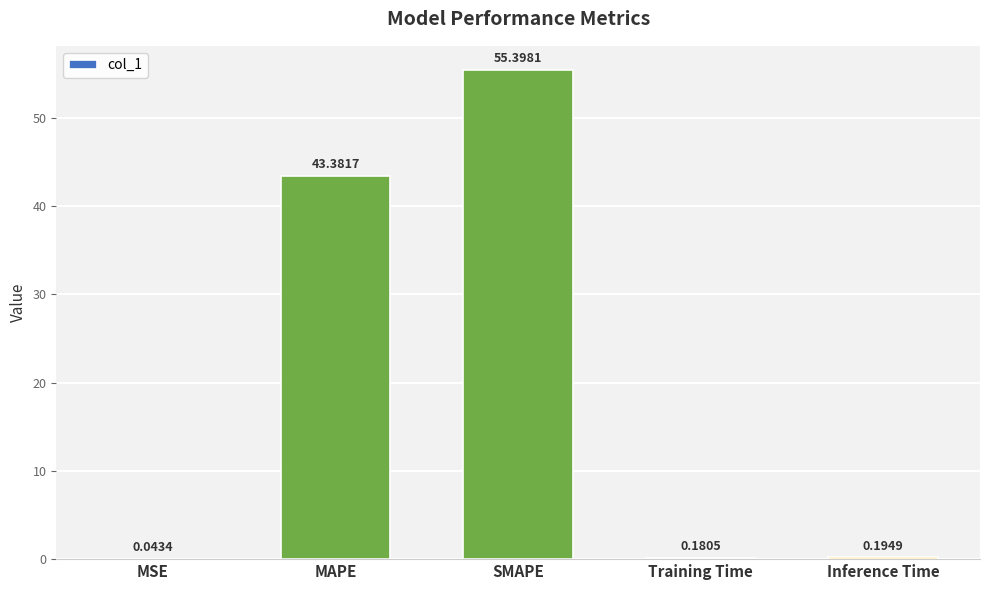

Which has a higher value, Training Time or MSE?

Training Time